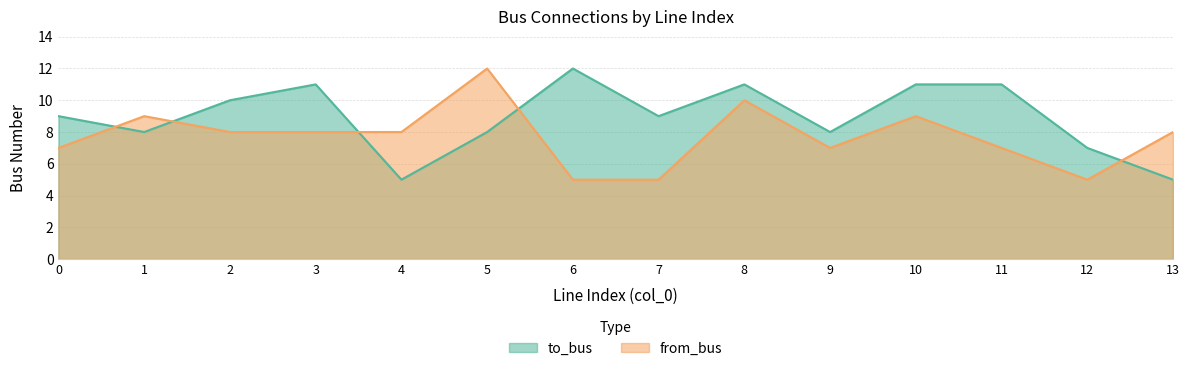

Where is the first local maximum for from_bus?

1